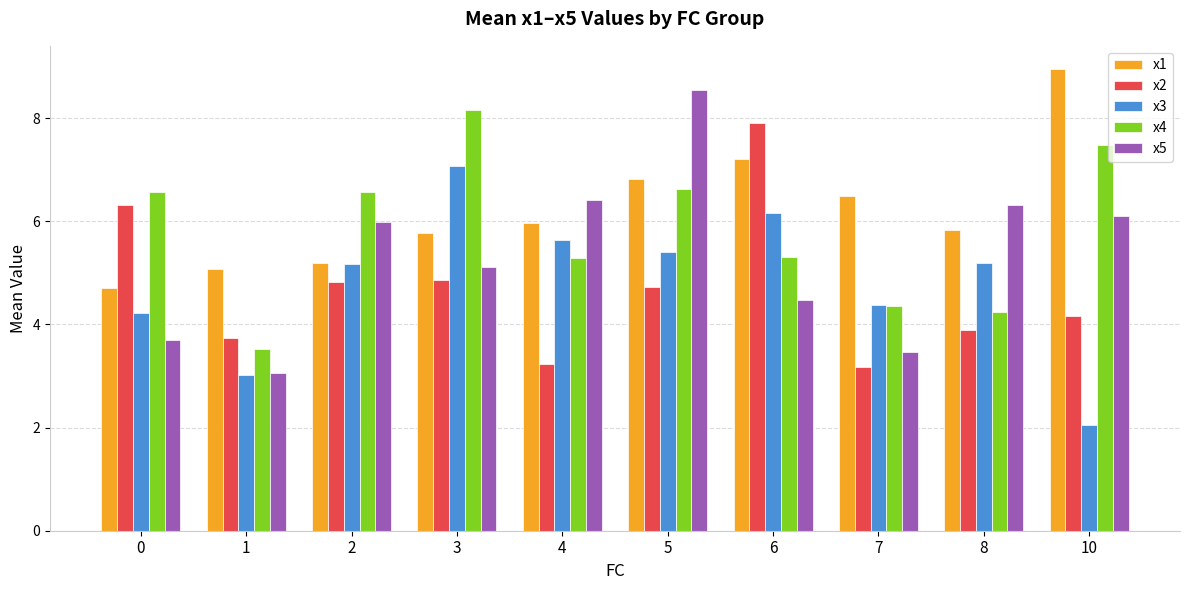

Reading left to right, transcribe all the data shown in this chart.

x1: 0=4.7	1=5.1	2=5.2	3=5.8	4=6.0	5=6.8	6=7.2	7=6.5	8=5.8	10=9.0
x2: 0=6.3	1=3.7	2=4.8	3=4.9	4=3.2	5=4.7	6=7.9	7=3.2	8=3.9	10=4.2
x3: 0=4.2	1=3.0	2=5.2	3=7.1	4=5.6	5=5.4	6=6.2	7=4.4	8=5.2	10=2.0
x4: 0=6.6	1=3.5	2=6.6	3=8.2	4=5.3	5=6.6	6=5.3	7=4.4	8=4.2	10=7.5
x5: 0=3.7	1=3.1	2=6.0	3=5.1	4=6.4	5=8.5	6=4.5	7=3.5	8=6.3	10=6.1